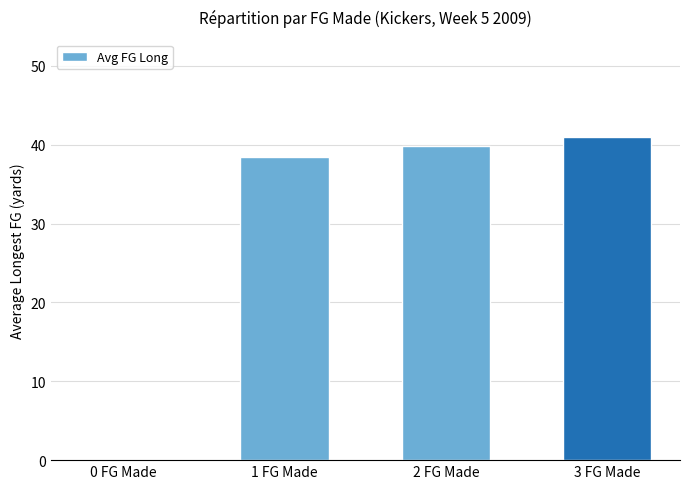

At which label is the value closest to 20?

1 FG Made